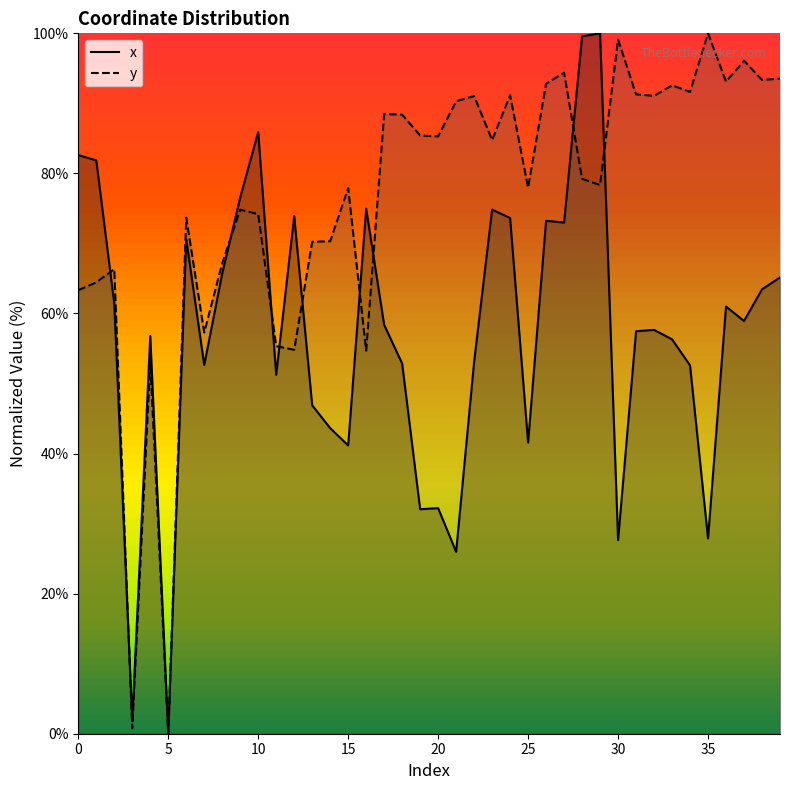

What are all the series names shown in the legend?

x, y